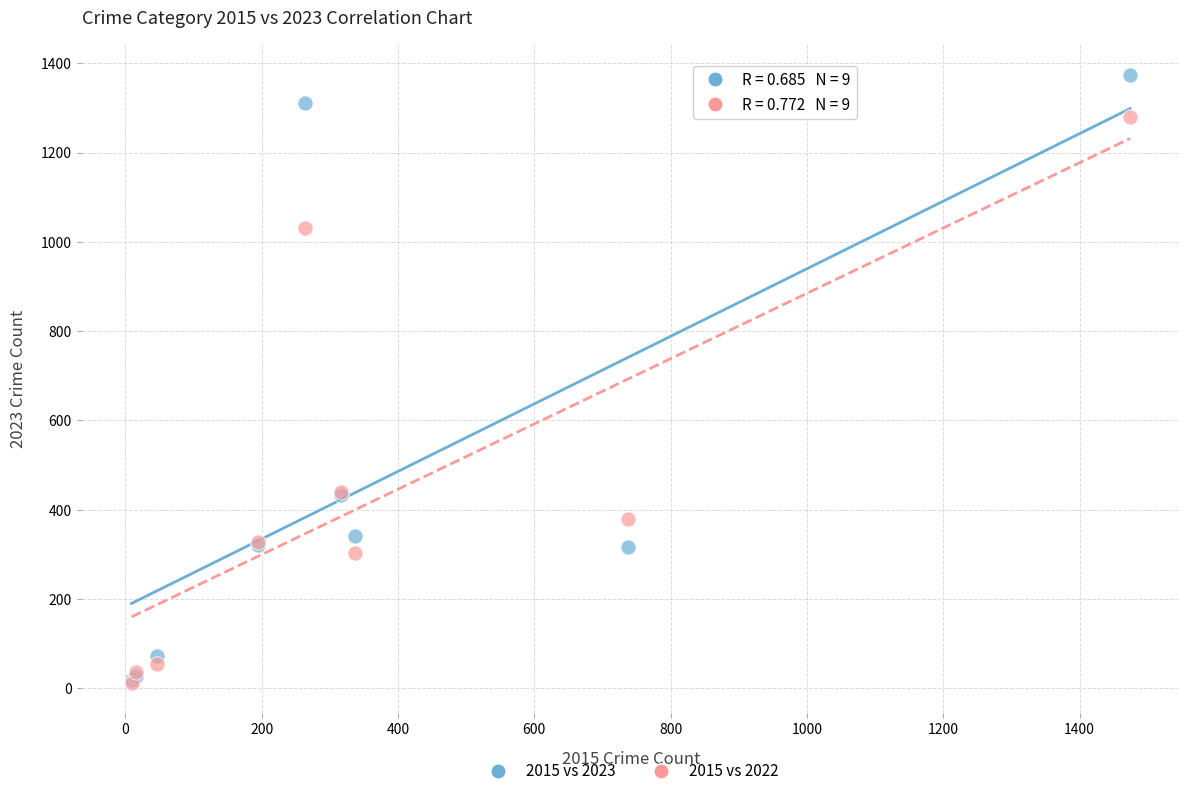

What are all the series names shown in the legend?

2015 vs 2023, 2015 vs 2022